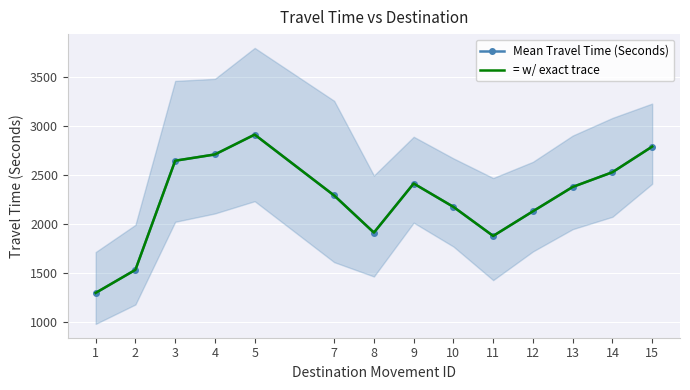

True or false: = w/ exact trace and Mean Travel Time (Seconds) intersect in this chart.

False